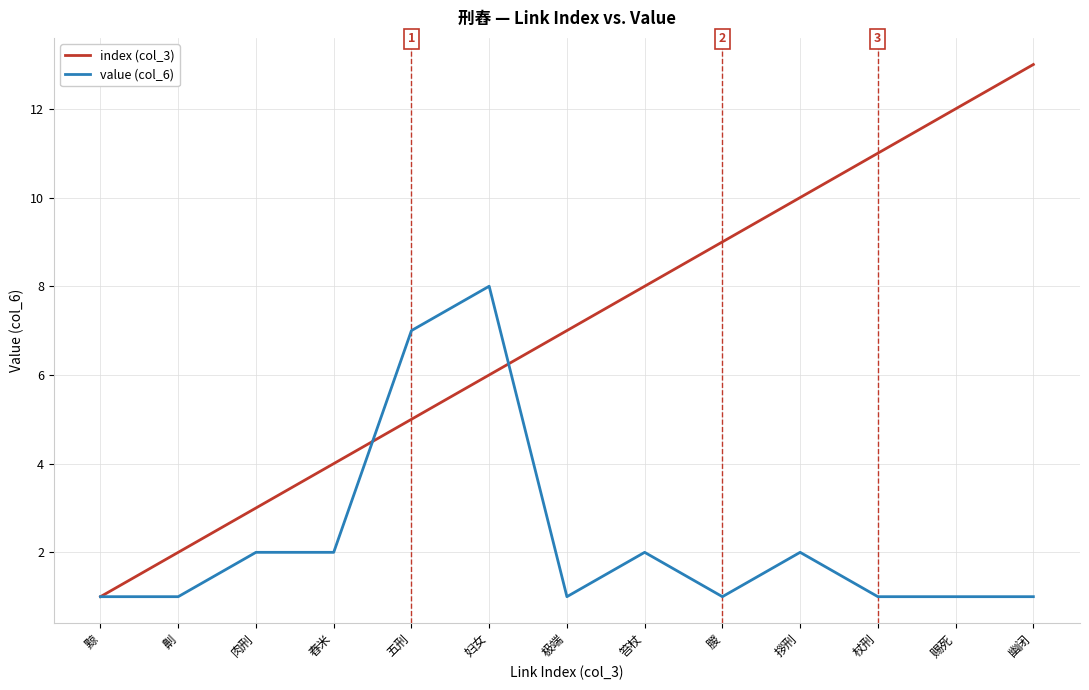

What is the greatest value displayed?

13